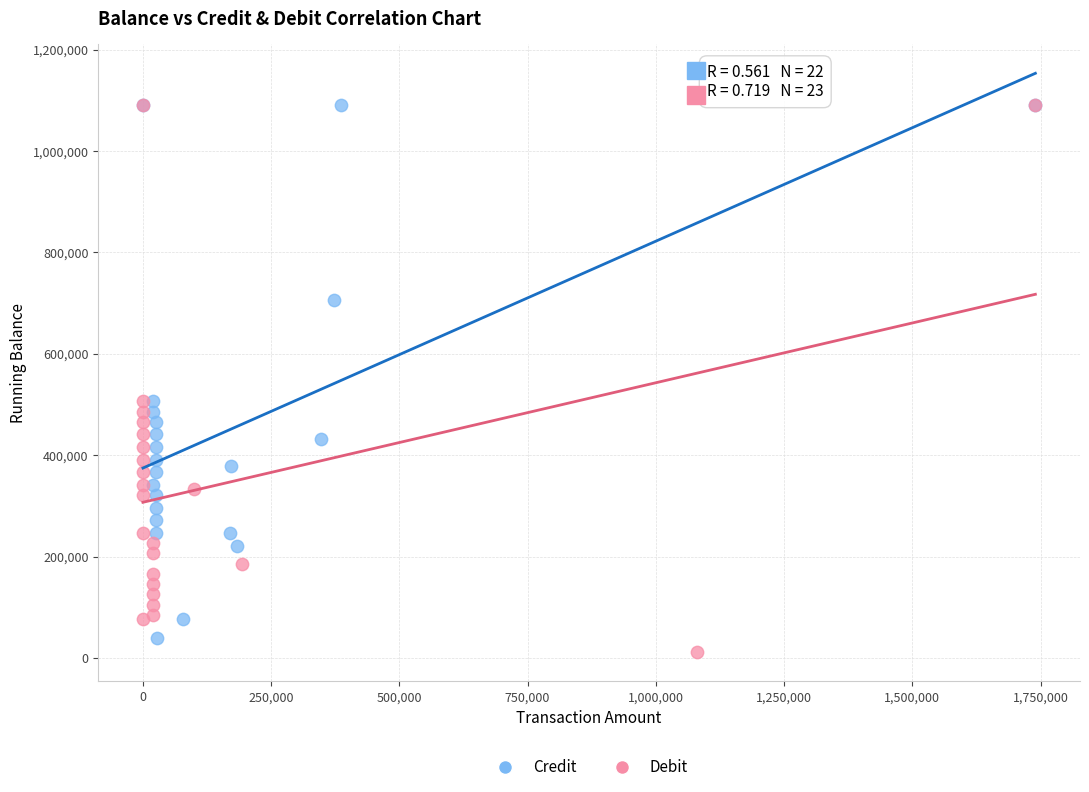

Which series has the widest spread of Y values?

Debit